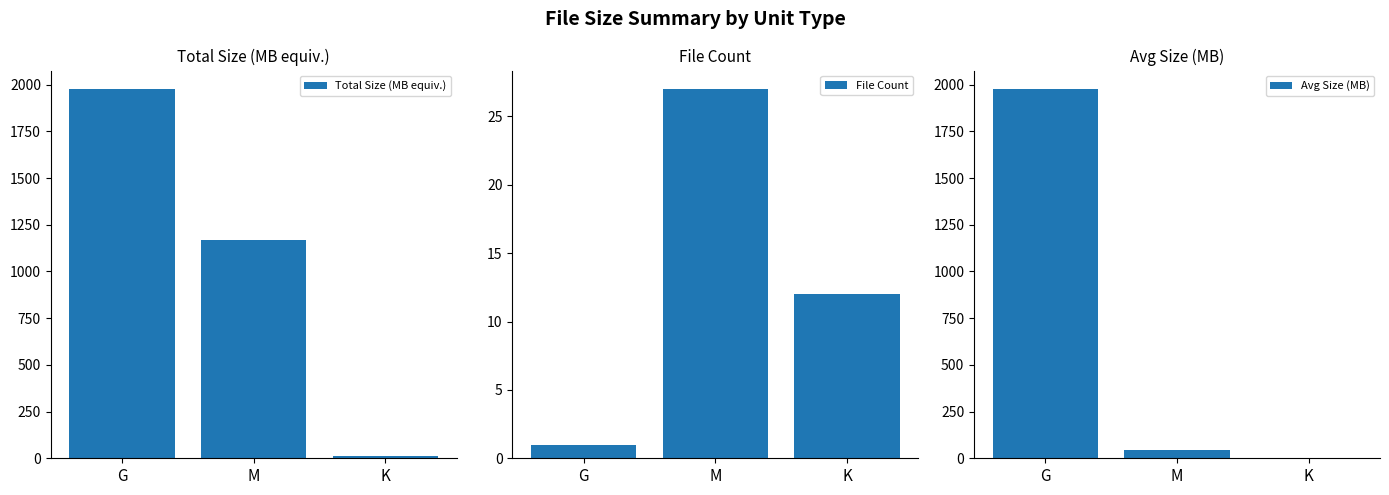

What is the maximum value for Total Size (MB equiv.)?

1976.3